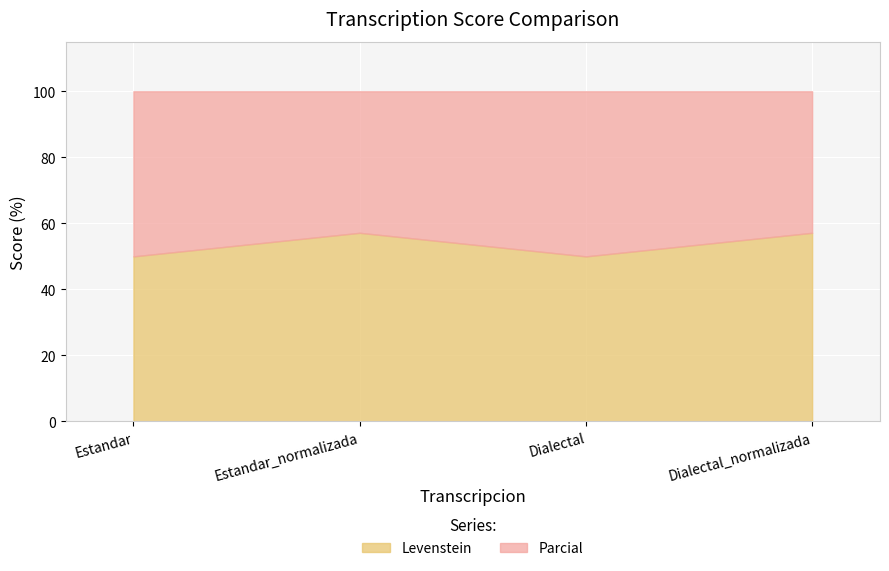

What is the total value across all series at Estandar?

100.0